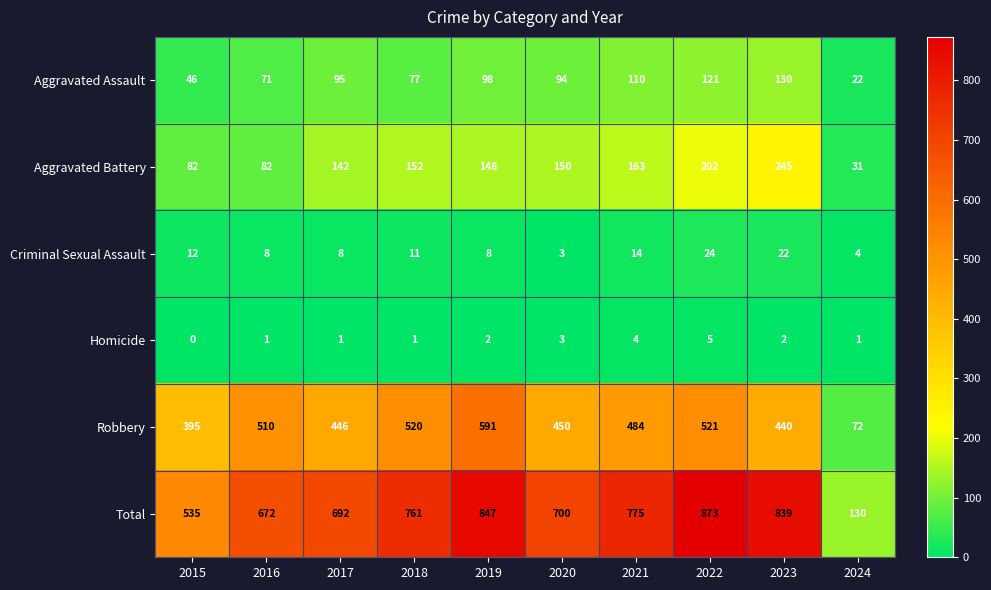

The value of Criminal Sexual Assault at 2020 is 3. True or false?

True